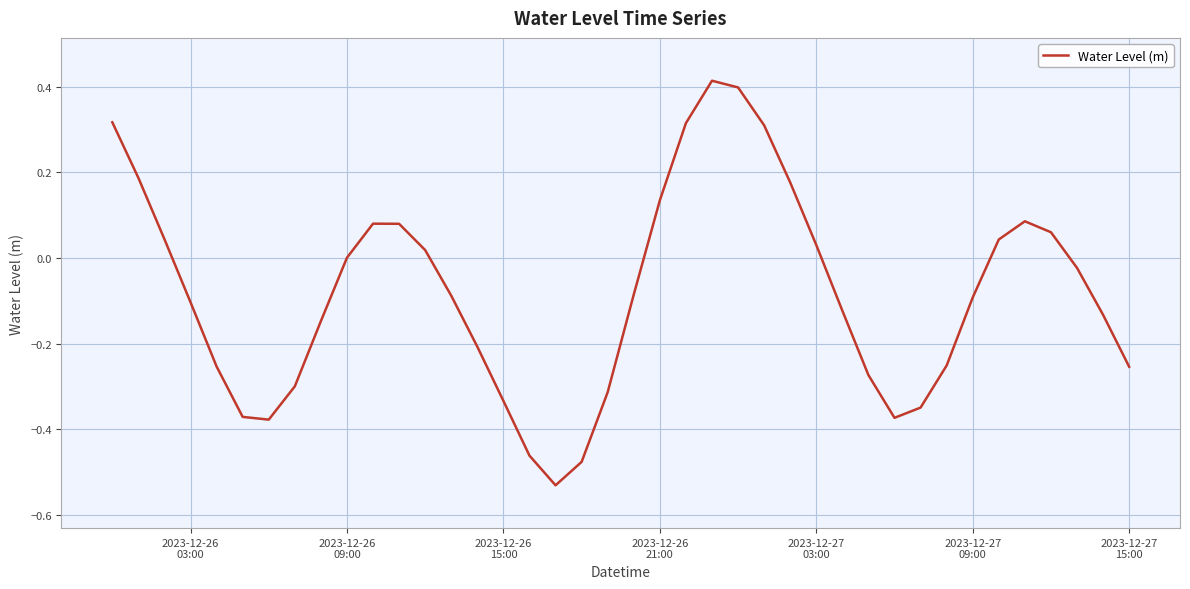

What is the sum of all values?

-3.2